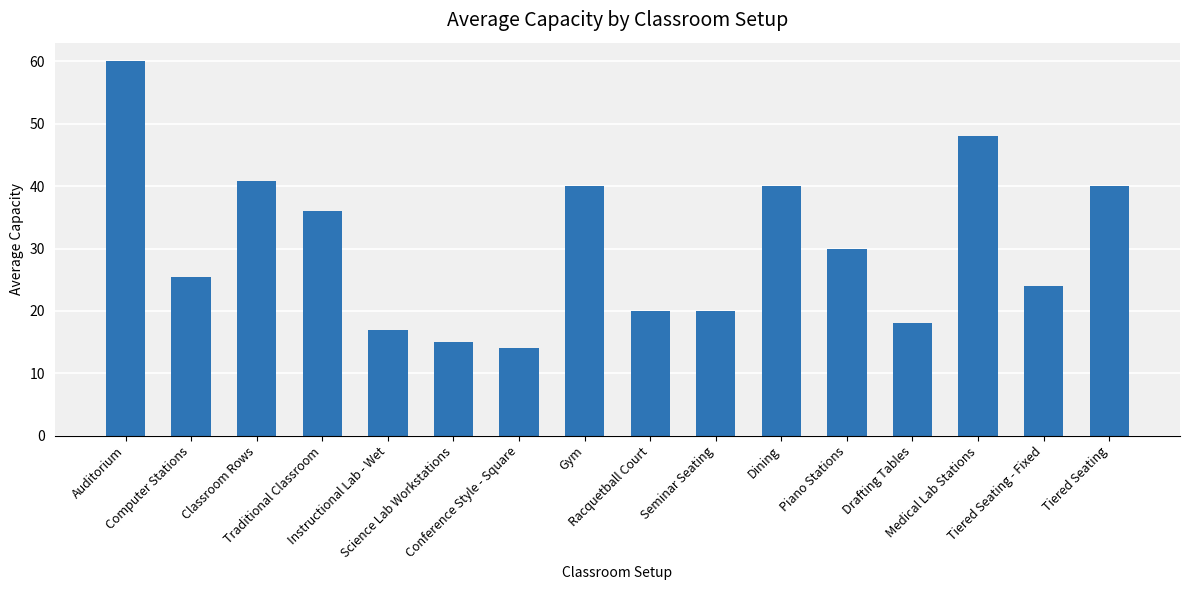

What is the value of the 3rd bar from the left?

40.8